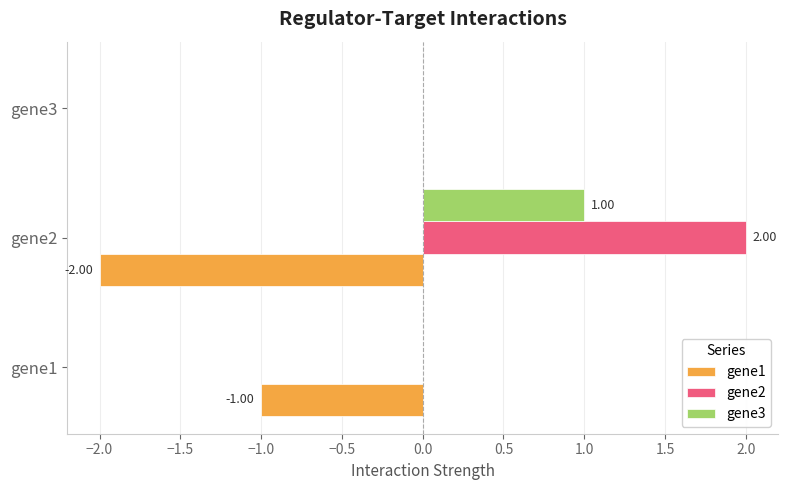

Which series has the largest total across all categories?

gene2